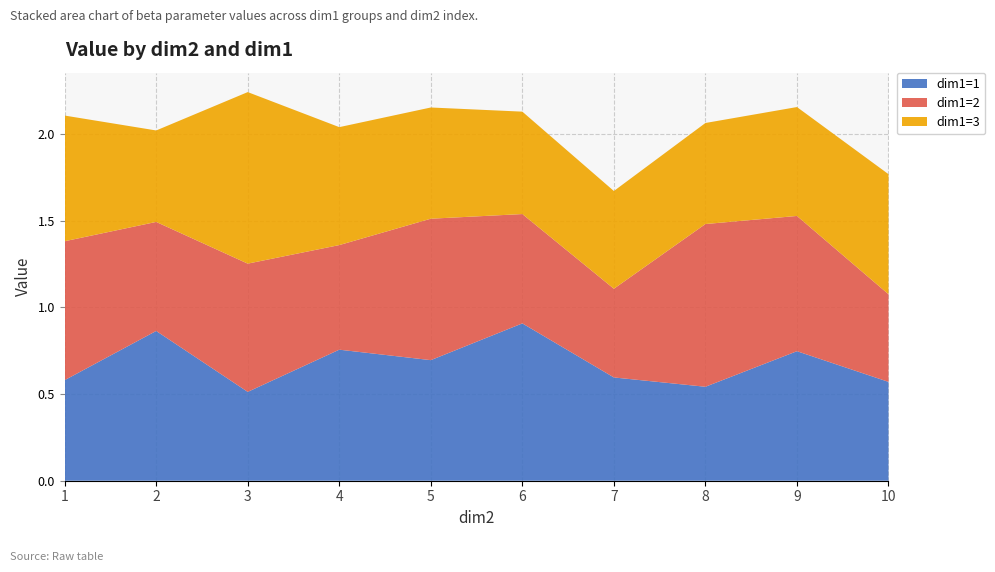

Reading left to right, what are all the values shown in this chart?

dim1=1: 1=0.6	2=0.9	3=0.5	4=0.8	5=0.7	6=0.9	7=0.6	8=0.5	9=0.7	10=0.6
dim1=2: 1=0.8	2=0.6	3=0.7	4=0.6	5=0.8	6=0.6	7=0.5	8=0.9	9=0.8	10=0.5
dim1=3: 1=0.7	2=0.5	3=1.0	4=0.7	5=0.6	6=0.6	7=0.6	8=0.6	9=0.6	10=0.7